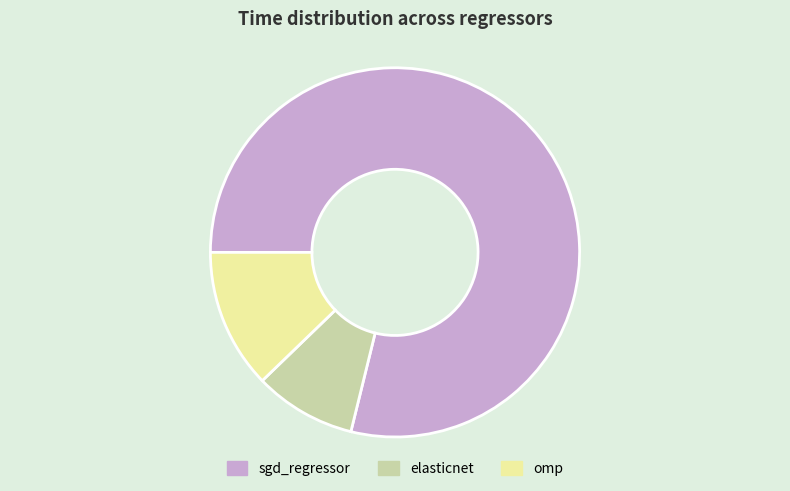

True or false: sgd_regressor accounts for 79% of the total.

True